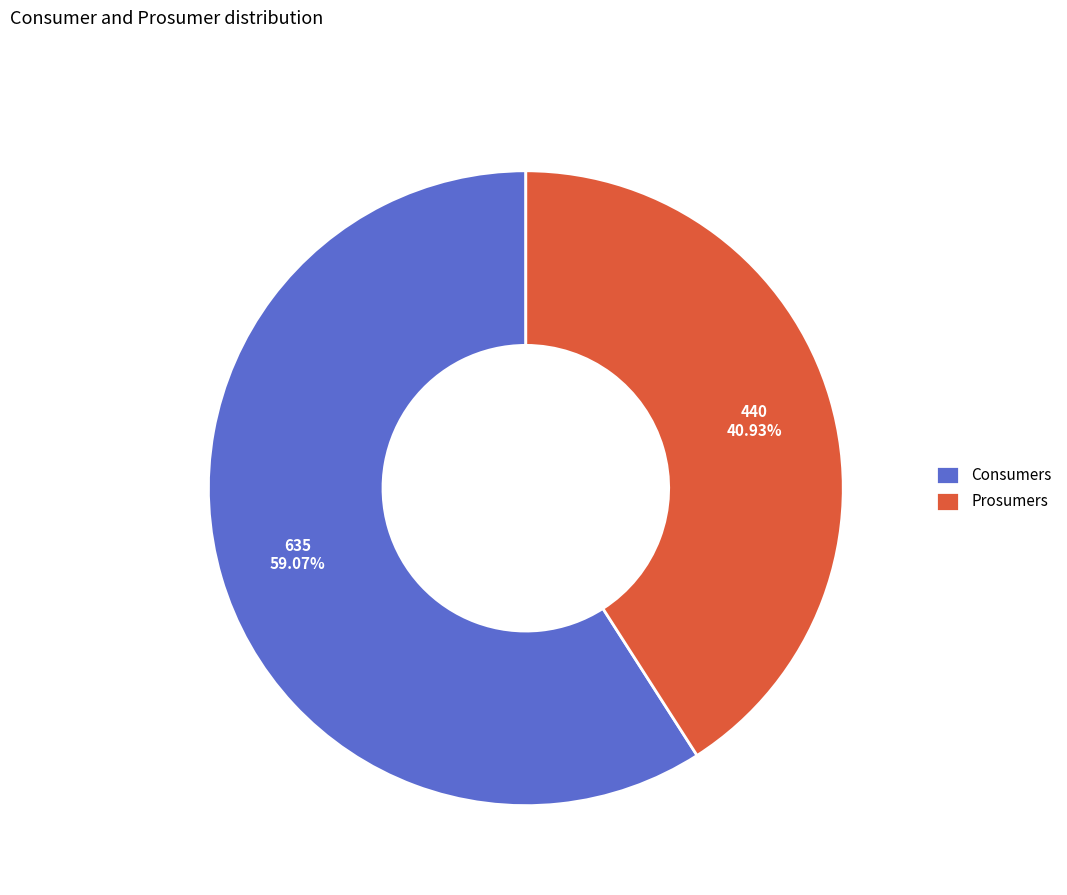

Which category has the smallest portion of the pie?

Prosumers